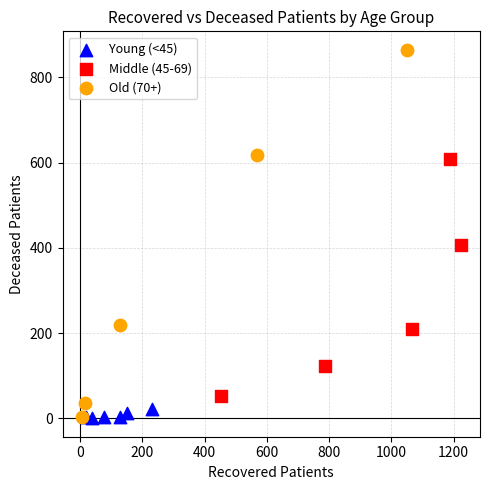

Which series reaches the maximum Y coordinate?

Old (70+)